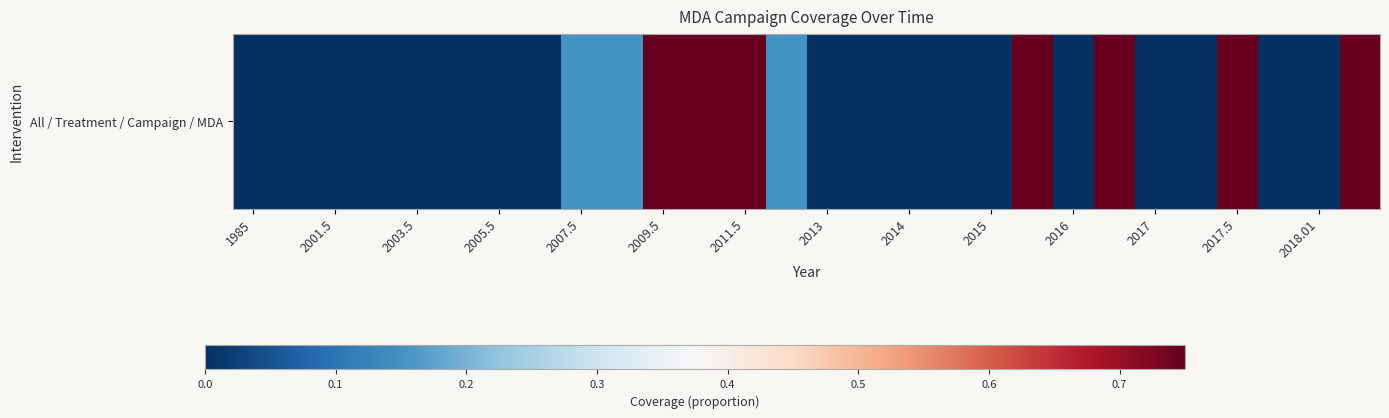

Which category has the highest value across all series?

2009.5